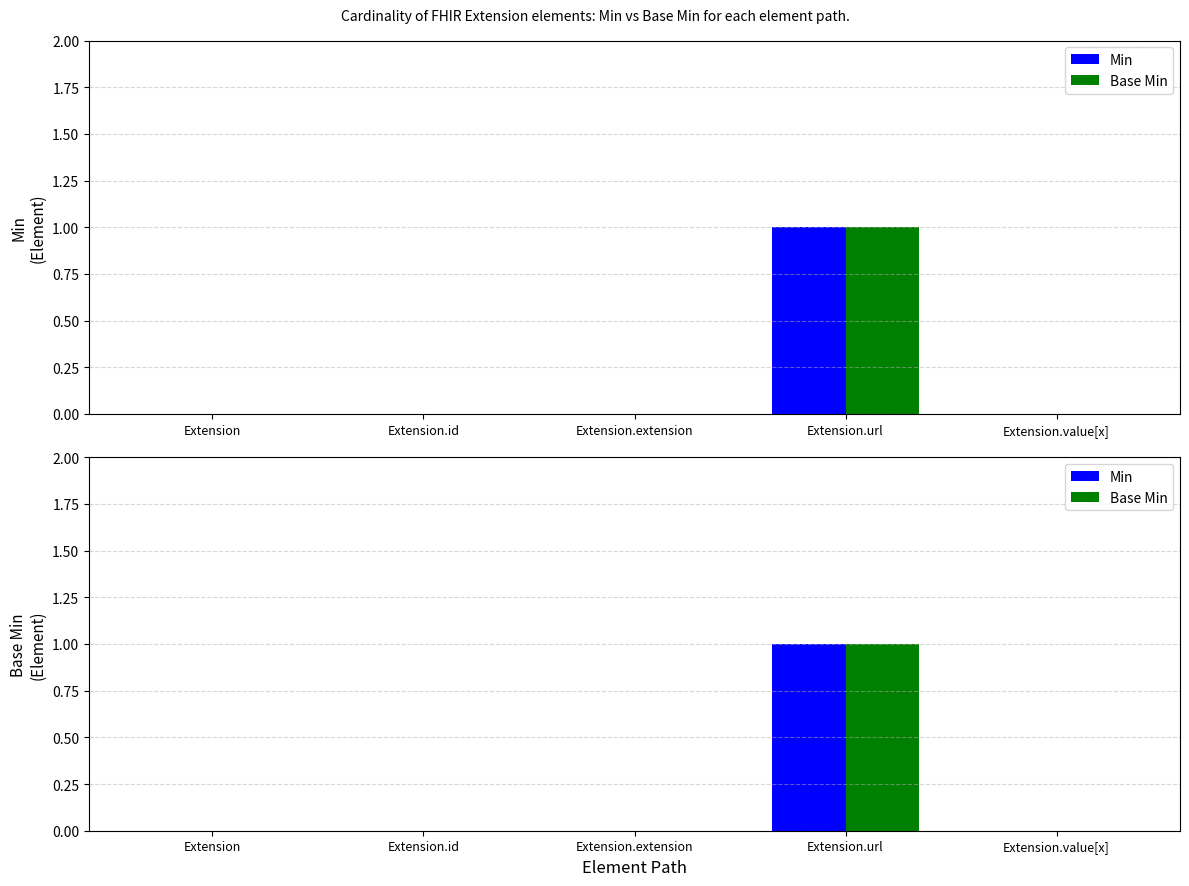

Reading left to right, what are all the values shown in this chart?

Min: 0	0	0	1	0
Base Min: 0	0	0	1	0